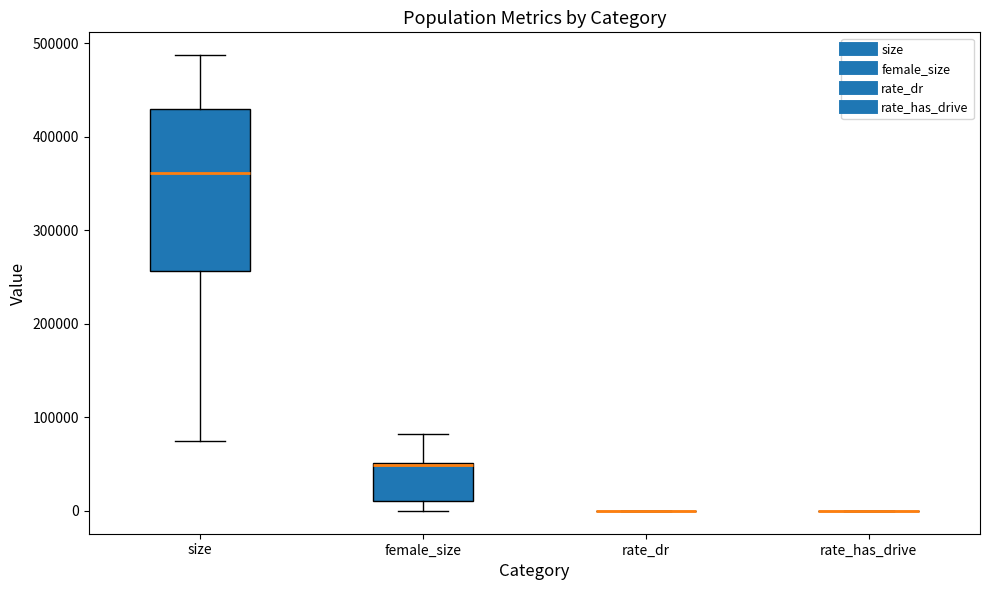

Comparing the boxes themselves (not the whiskers), which one is the tallest?

size